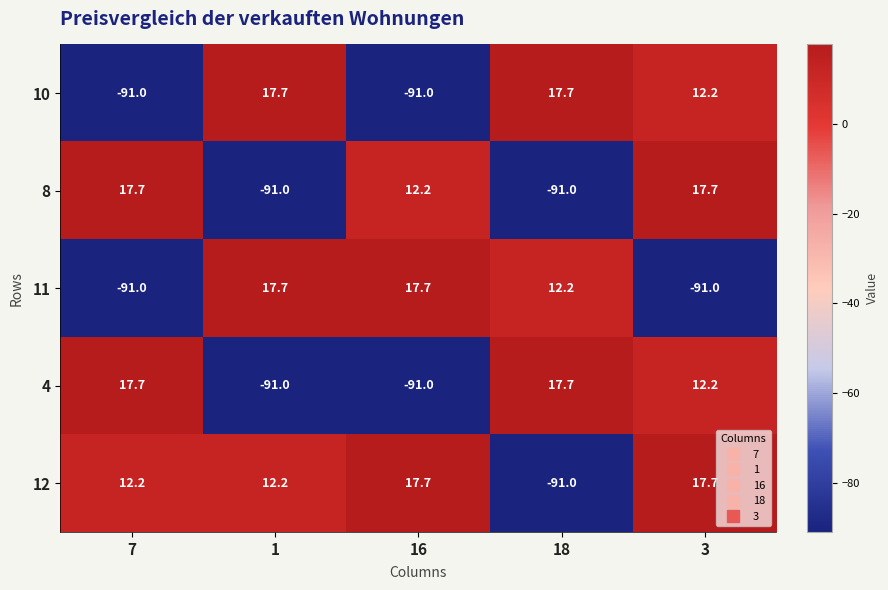

At which label does 12 first exceed 12?

7